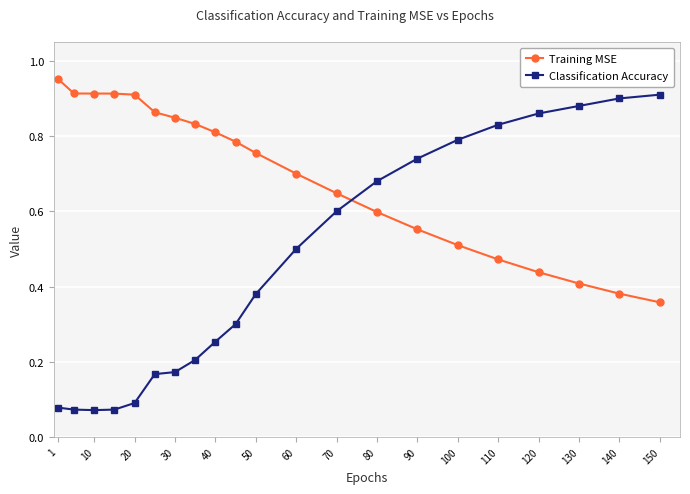

List the series in order of their peak value, highest first.

Training MSE, Classification Accuracy